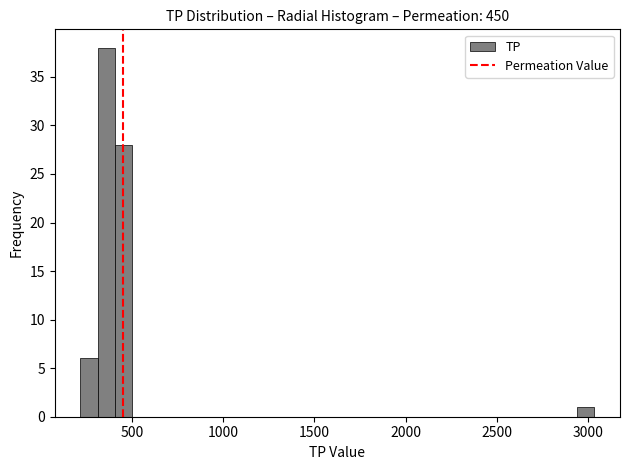

Read against the x-axis, roughly where is the centre of the tallest bar?

350